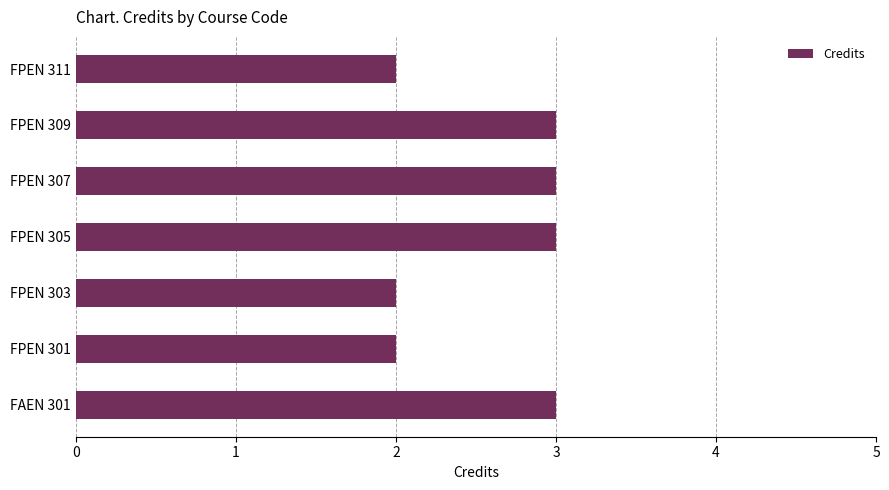

How many bars are there in total?

7